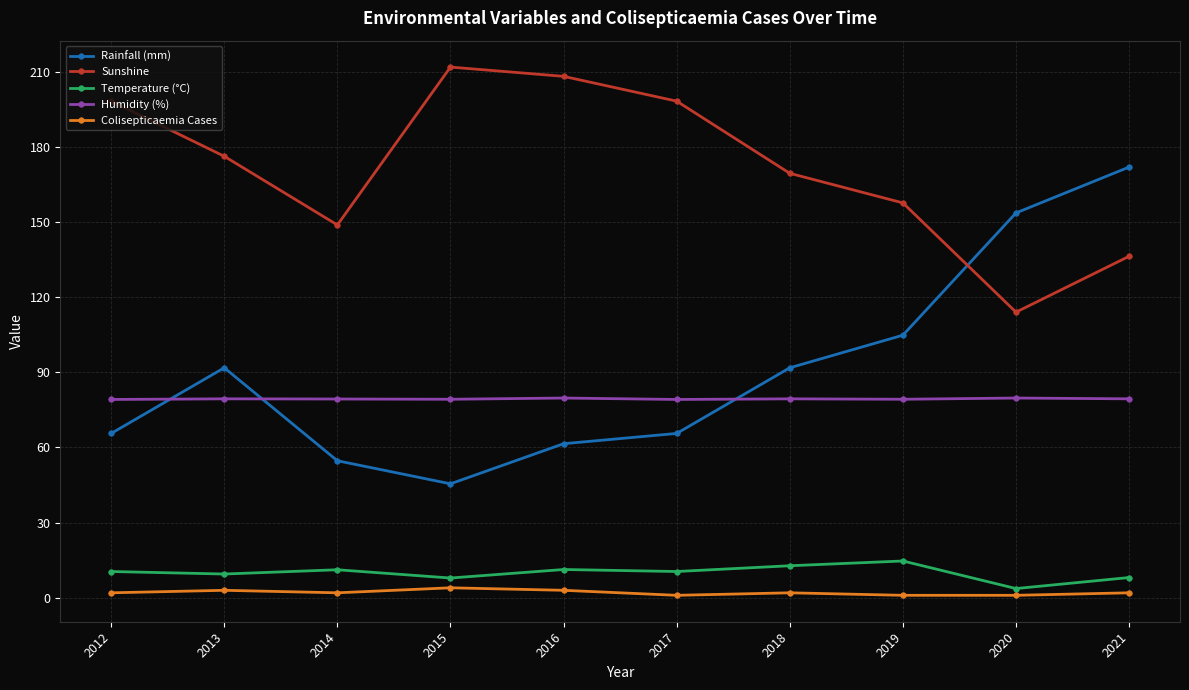

True or false: Temperature (°C) and Sunshine cross at least once.

False